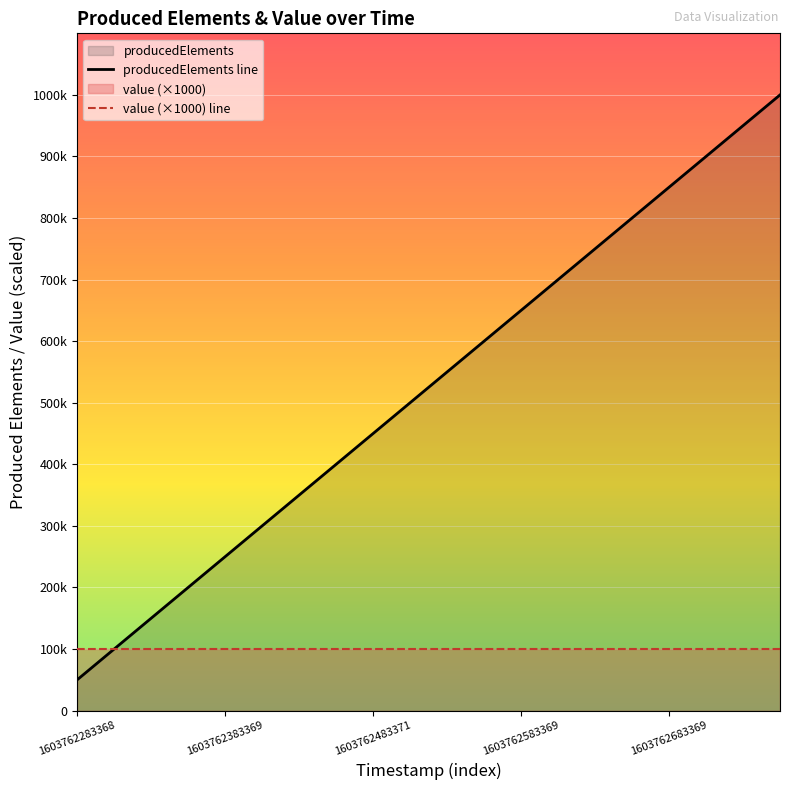

At how many categories does at least one series exceed 56017?

9